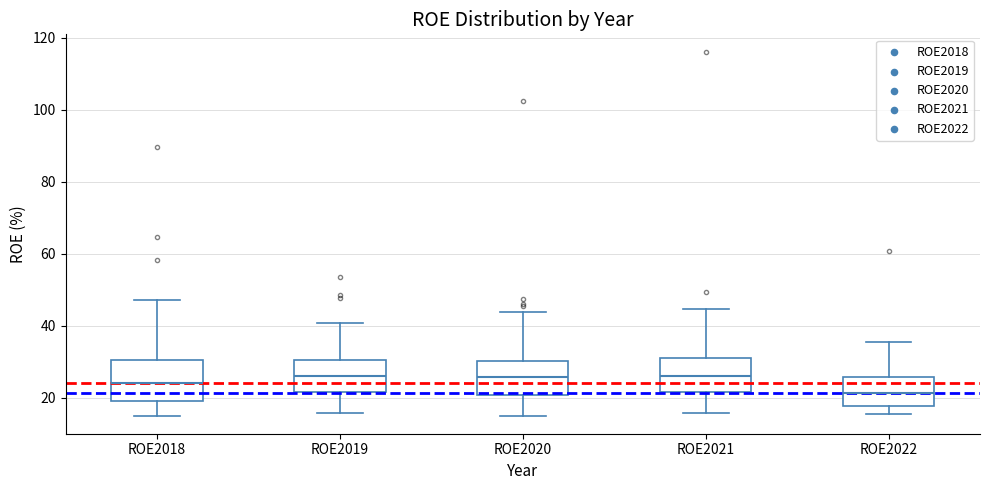

Where does the median line of the box for ROE2022 sit on the y-axis? The values are not printed on the chart, so give them approximately, as read against the axis.

22